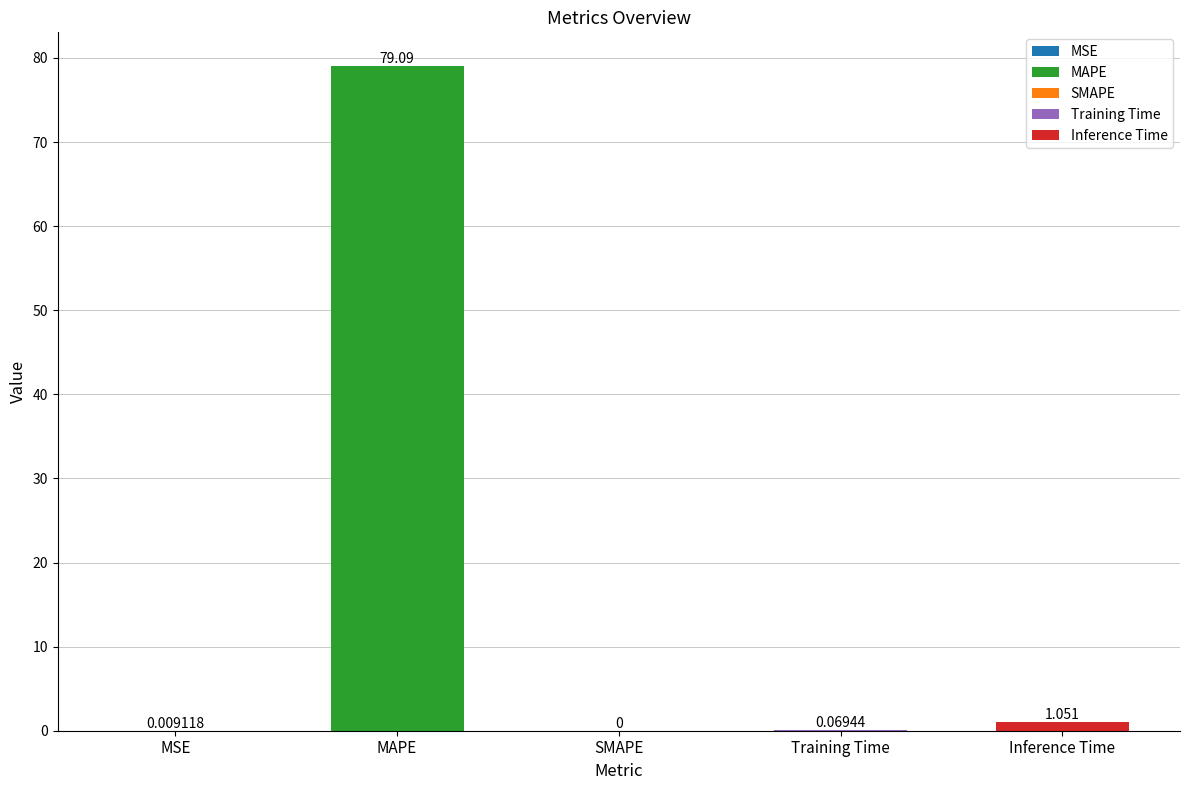

True or false: the data shows 79.1 at MAPE.

True